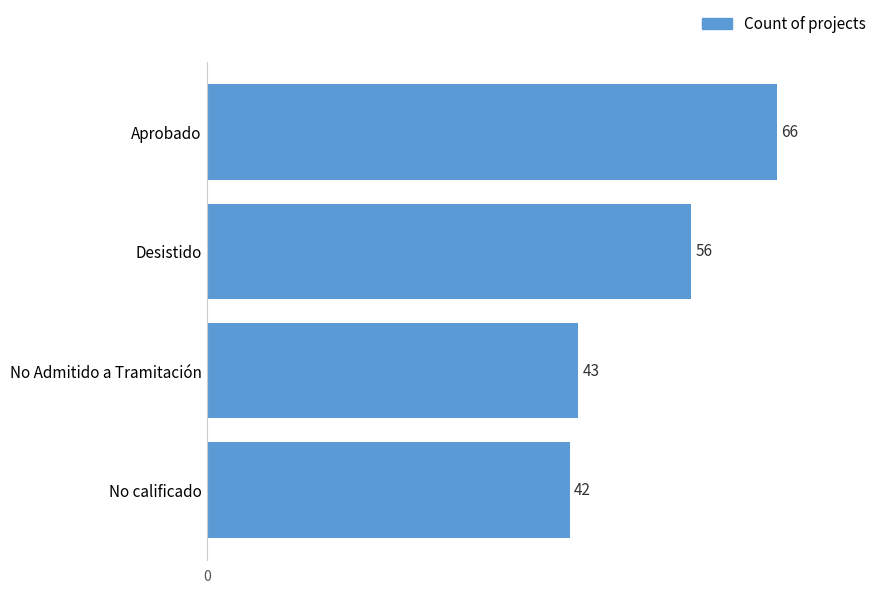

How many data points does each series have?

4